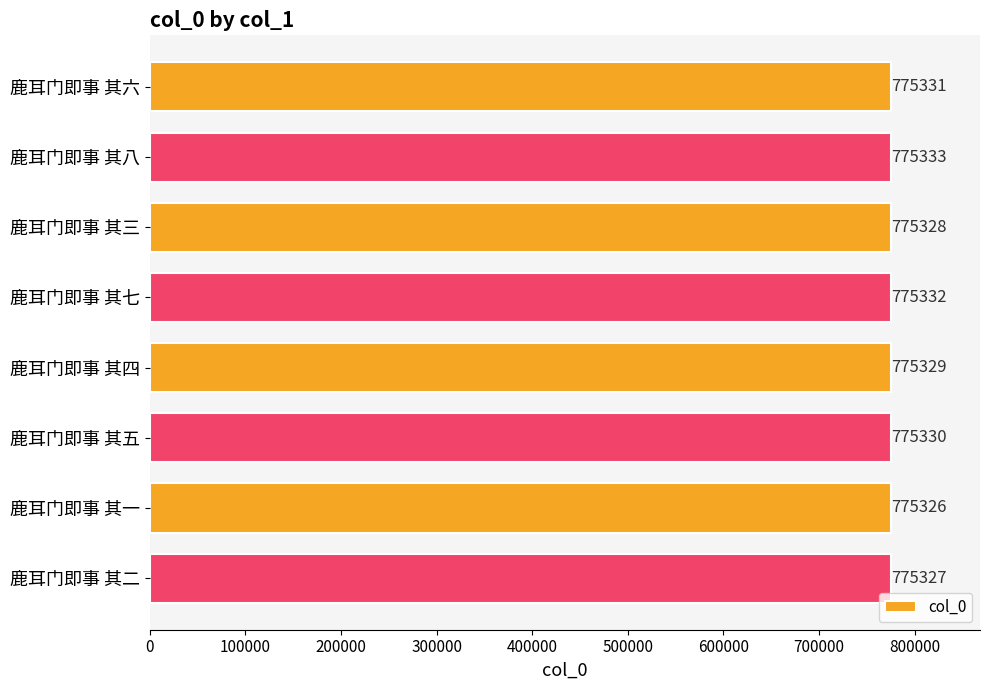

True or false: the data shows 775332 at 鹿耳门即事 其七.

True